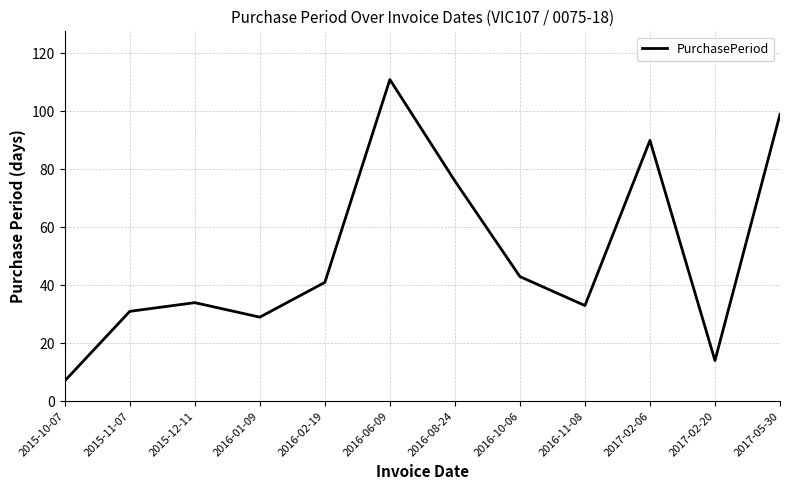

How many lines are shown in the chart?

1